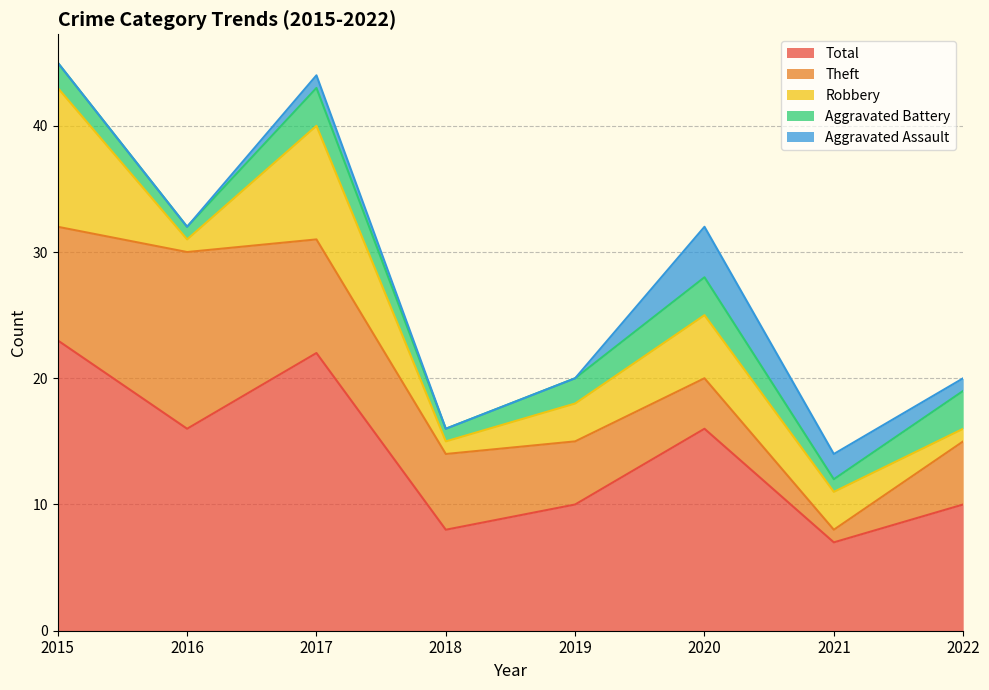

Where is Aggravated Battery nearest to the value 2?

2015